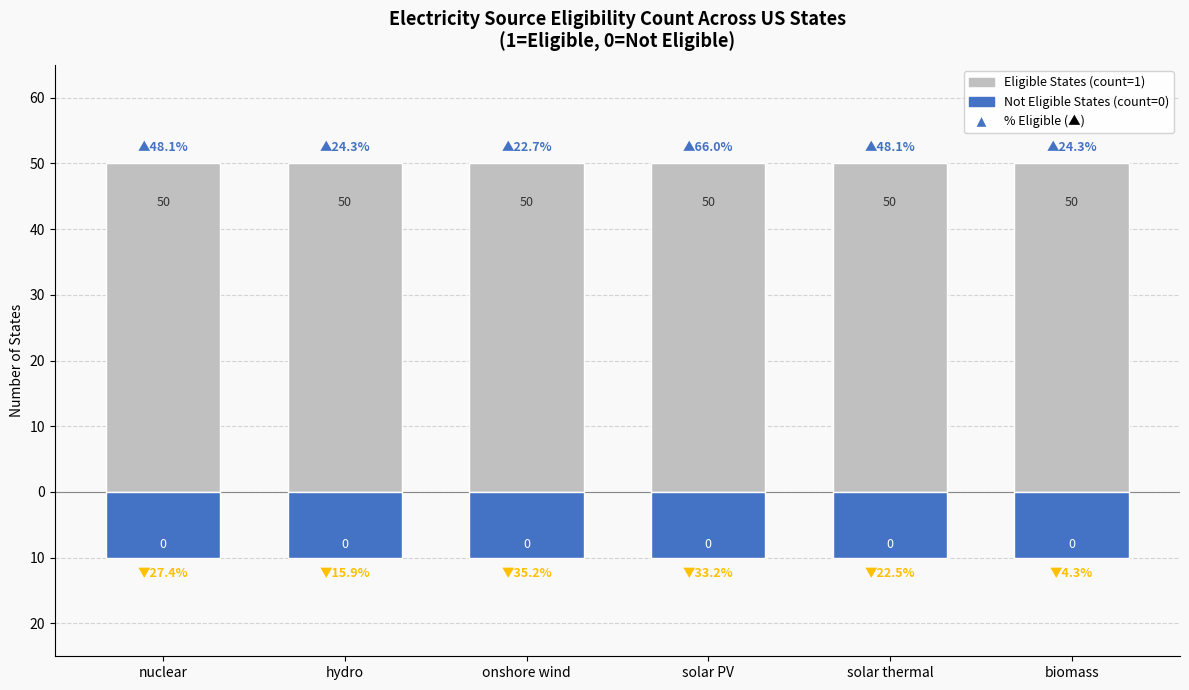

The value of Not Eligible States (万美元) at onshore wind is -10. True or false?

True